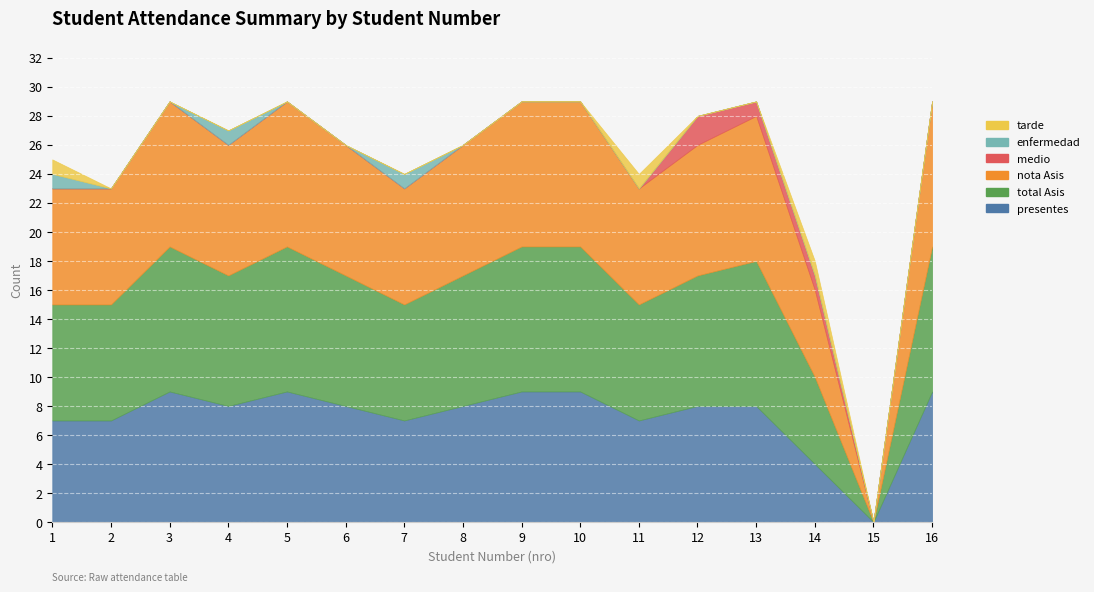

List the series in order of their peak value, lowest first.

enfermedad, tarde, medio, presentes, total Asis, nota Asis